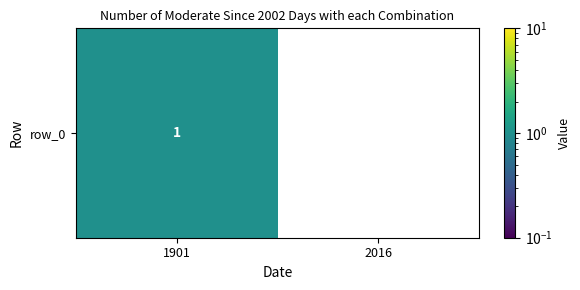

Which label corresponds to the largest value in the chart?

1901